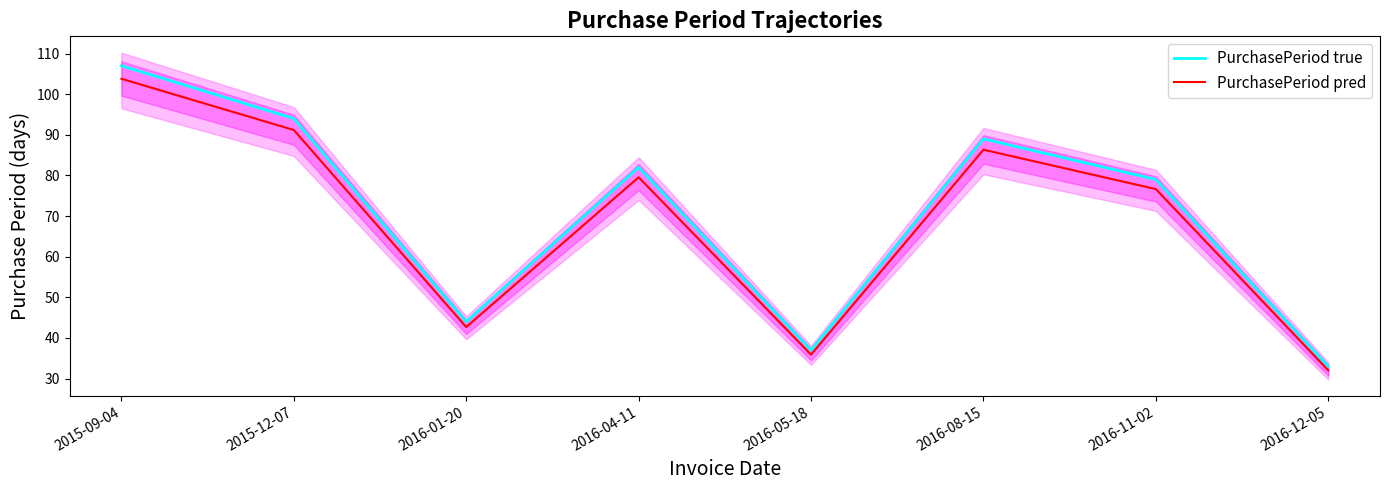

List the series in order of their peak value, highest first.

PurchasePeriod true, PurchasePeriod pred